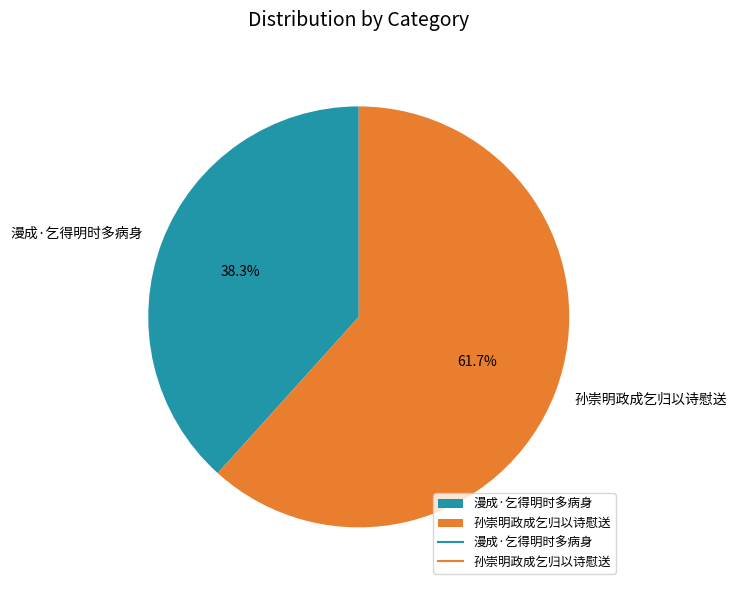

Is it true that 孙崇明政成乞归以诗慰送 is 62% of the pie?

True